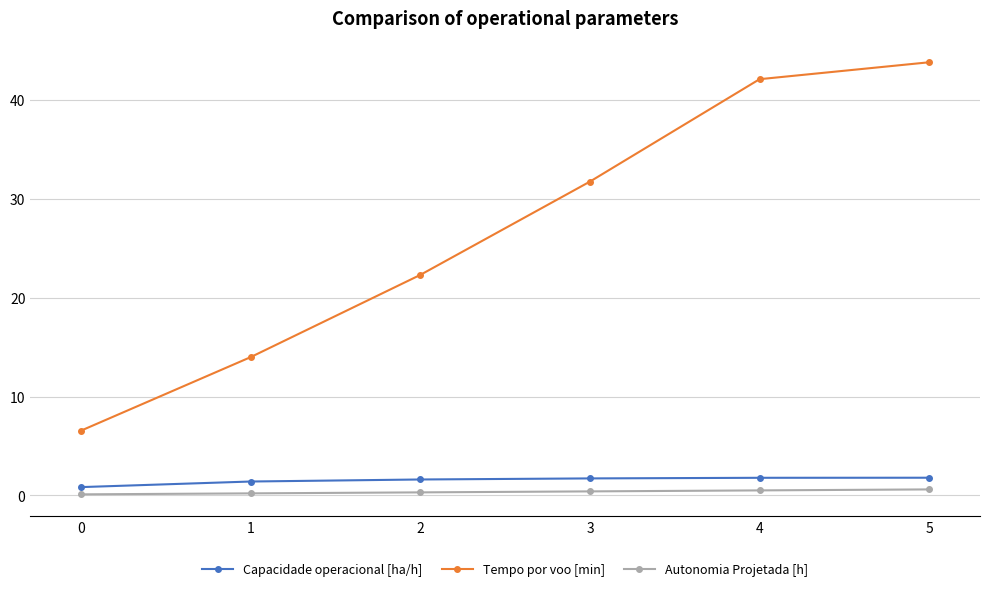

What are all the series names shown in the legend?

Capacidade operacional [ha/h], Tempo por voo [min], Autonomia Projetada [h]